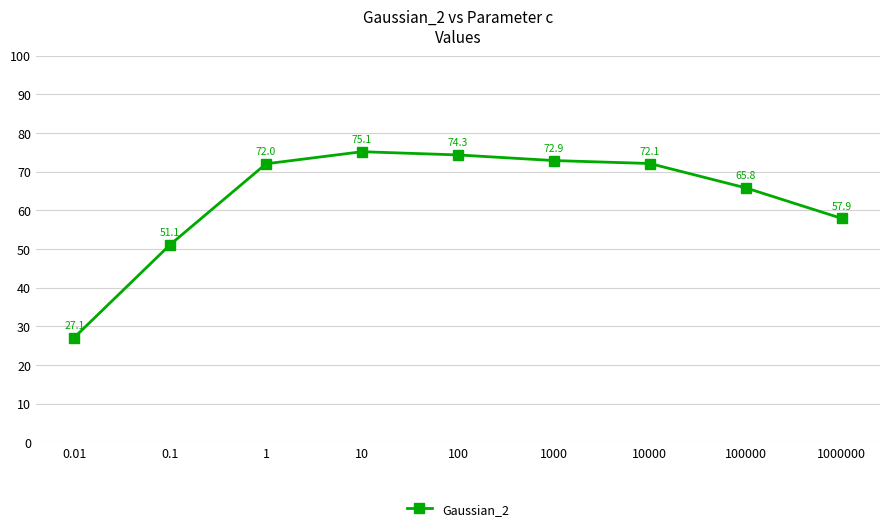

Reading left to right, extract all data points from this chart.

27.1	51.1	72.0	75.1	74.3	72.9	72.1	65.8	57.9